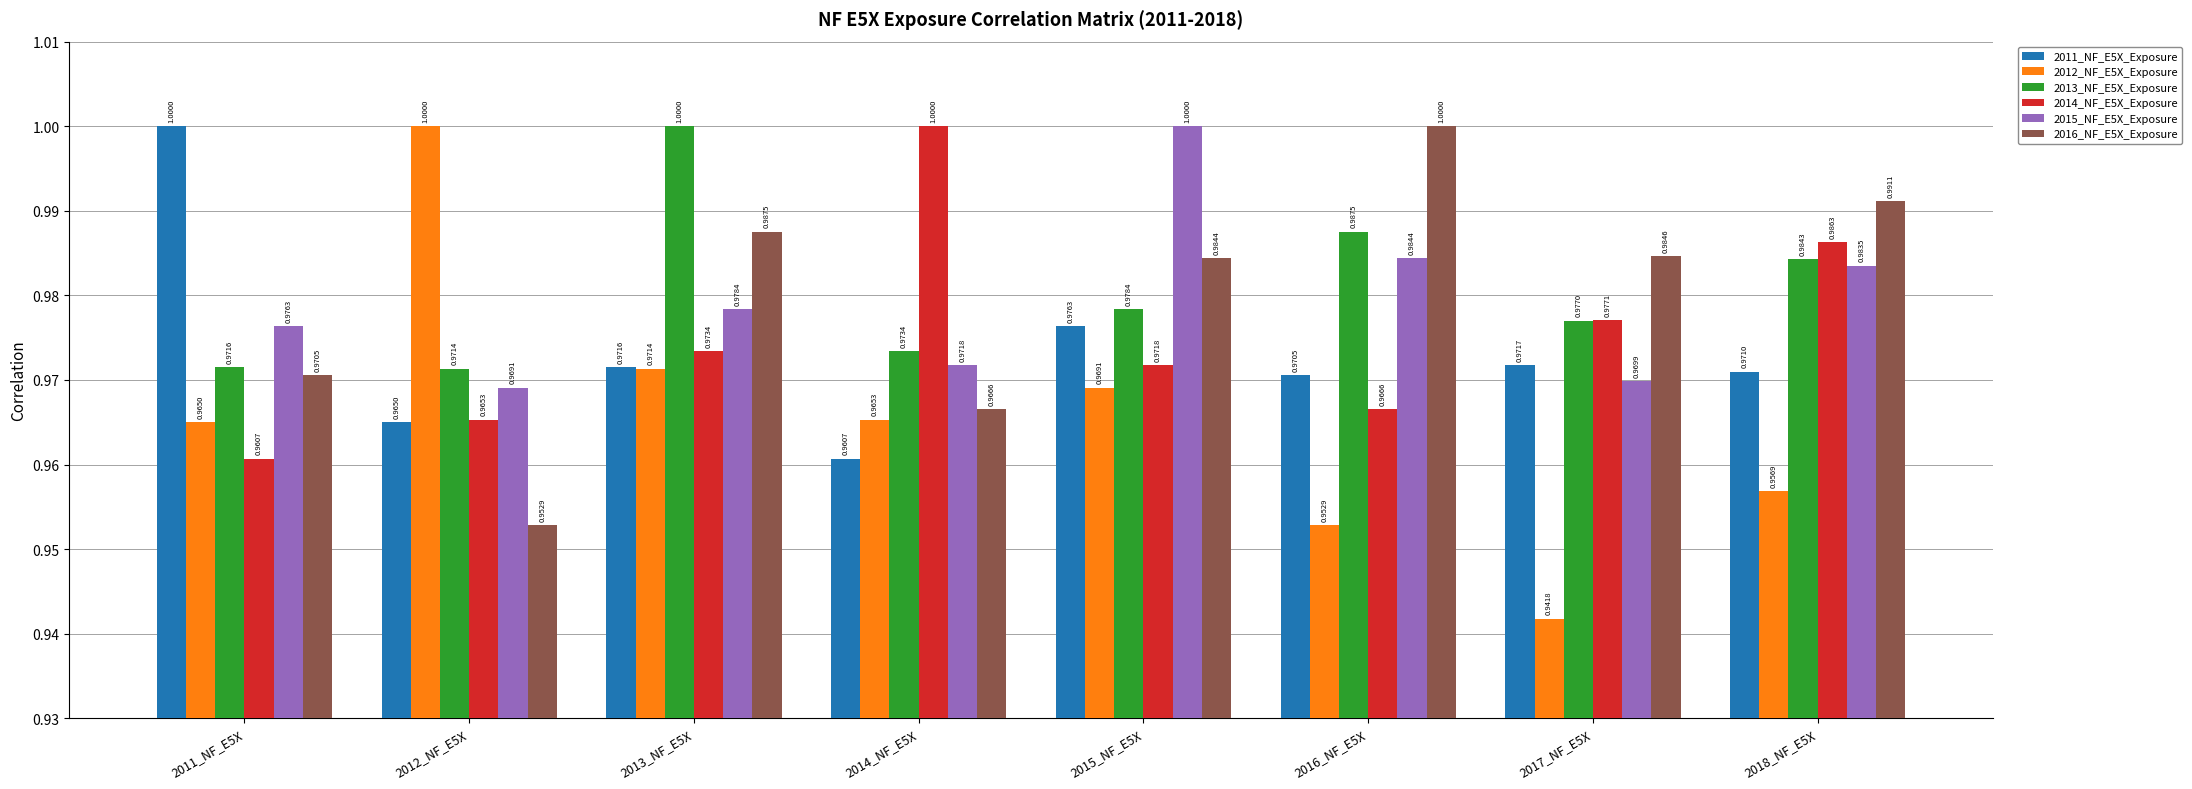

At how many categories does at least one series exceed 0?

8